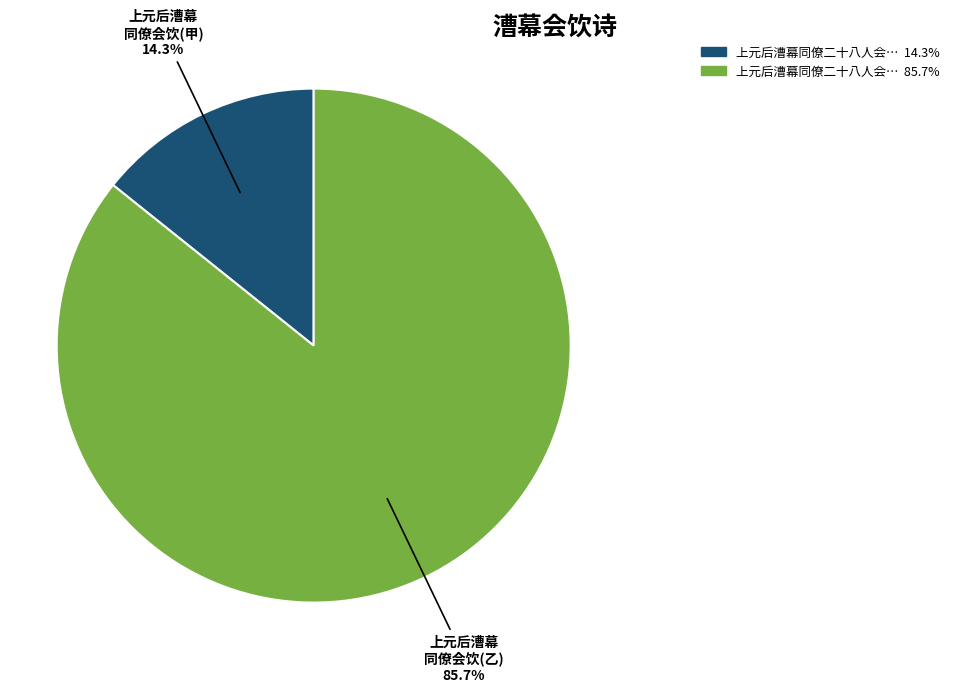

Does any single category account for the majority?

Yes